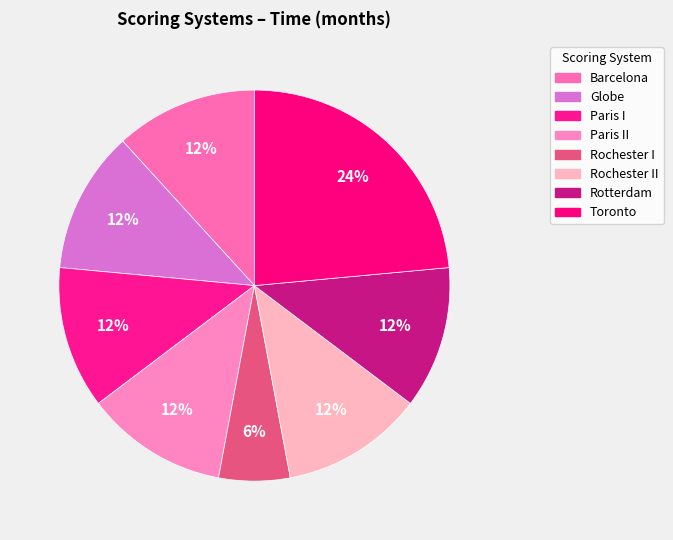

To the nearest percent, what percentage of the pie is Rotterdam?

12%